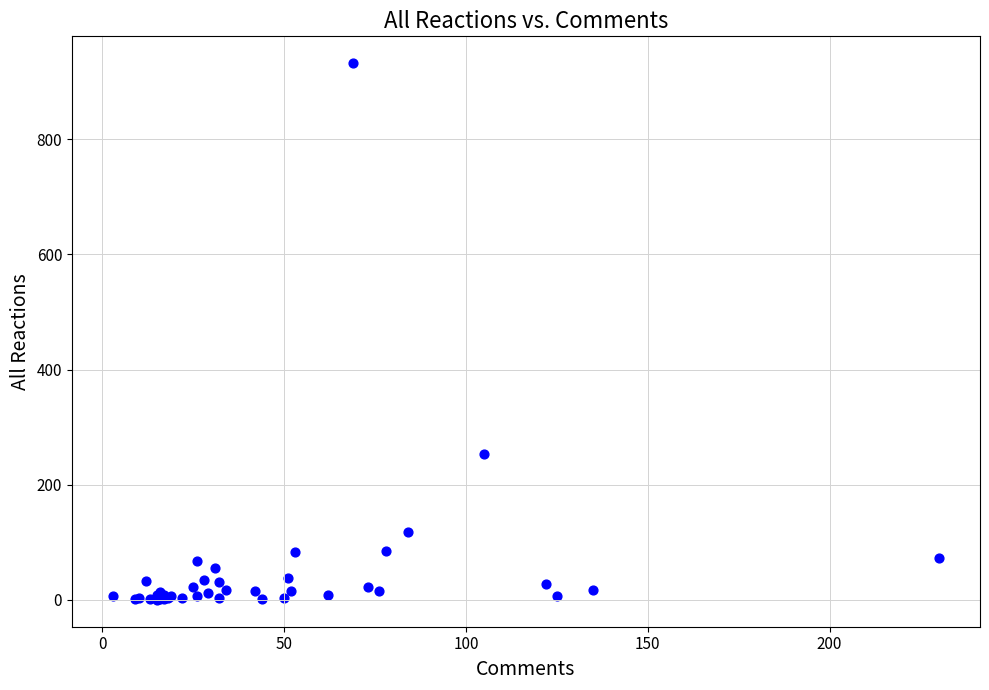

What Y value in the scatter plot is closest to 466?

253